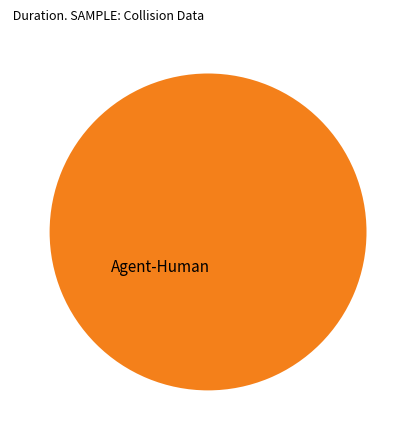

Rank the categories by value from lowest to highest.

Agent-Human